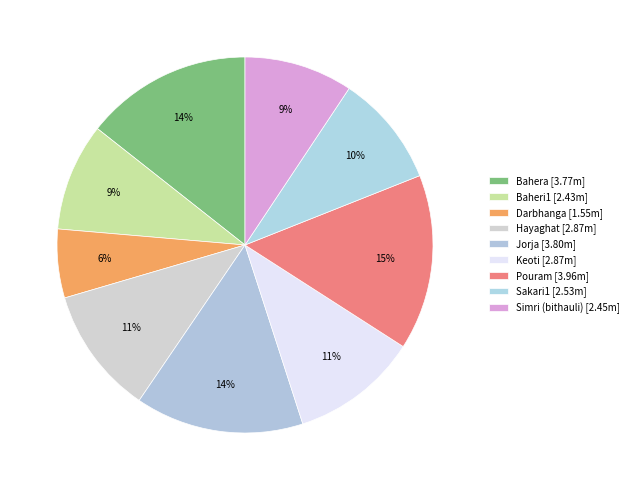

Does Jorja represent more than half of the total?

No